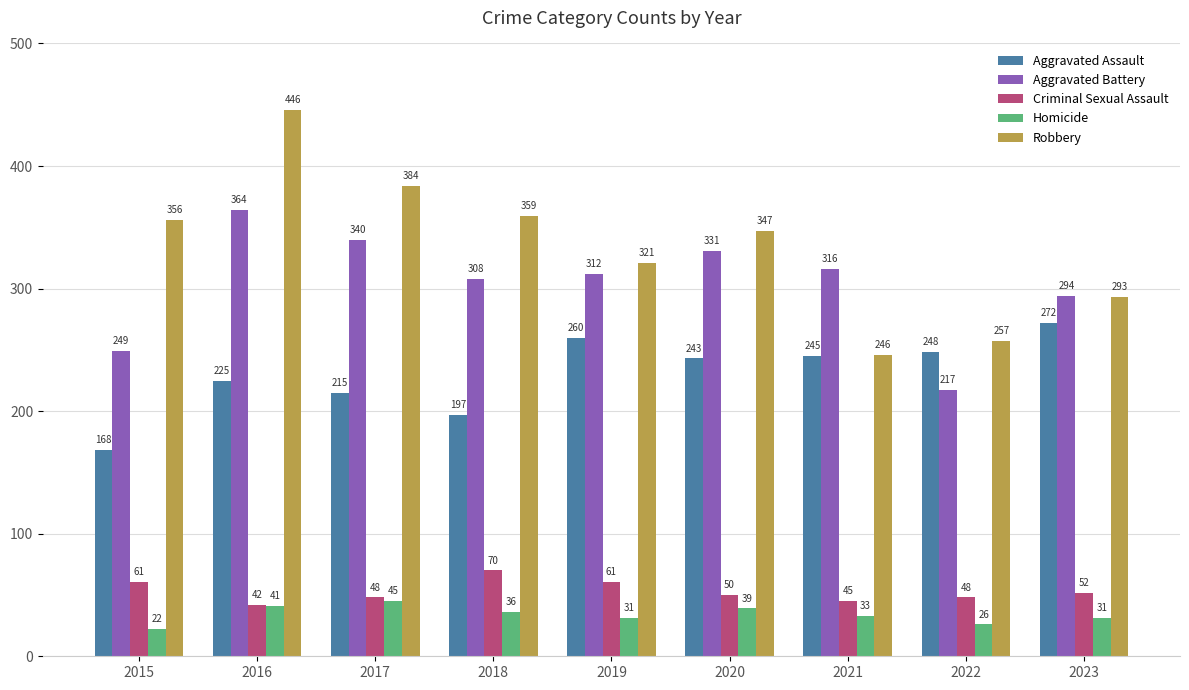

The value of Criminal Sexual Assault at 2021 is 45. True or false?

True